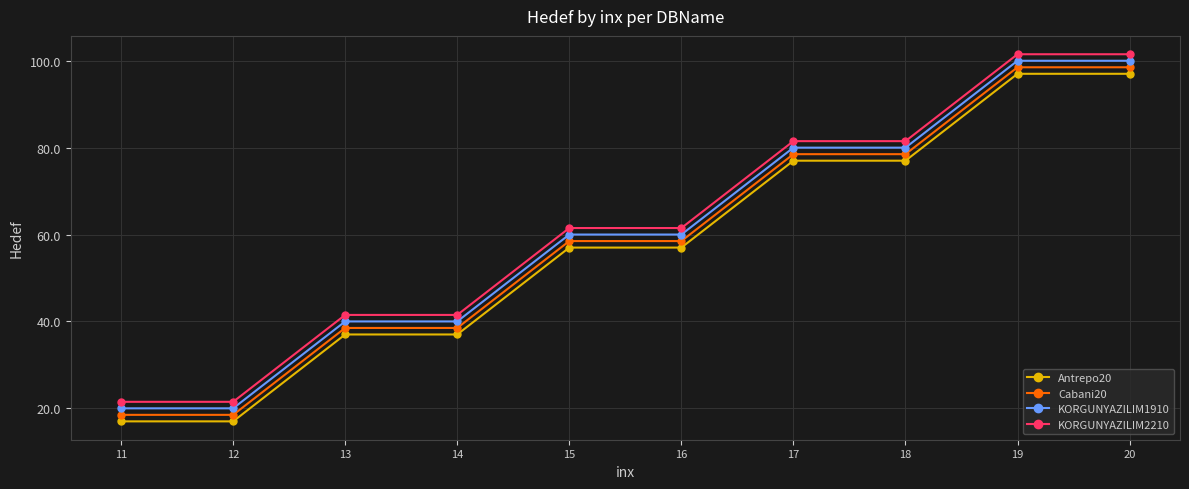

What is the greatest value displayed?

101.5